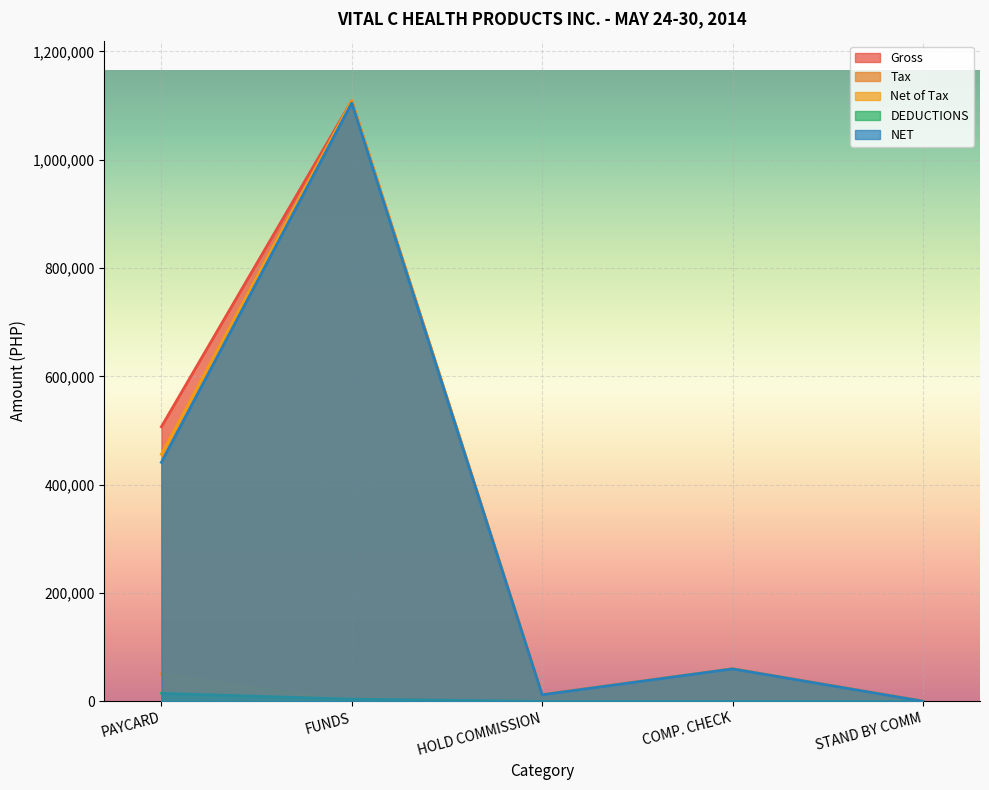

What is the lowest value of the Net of Tax series?

387.0